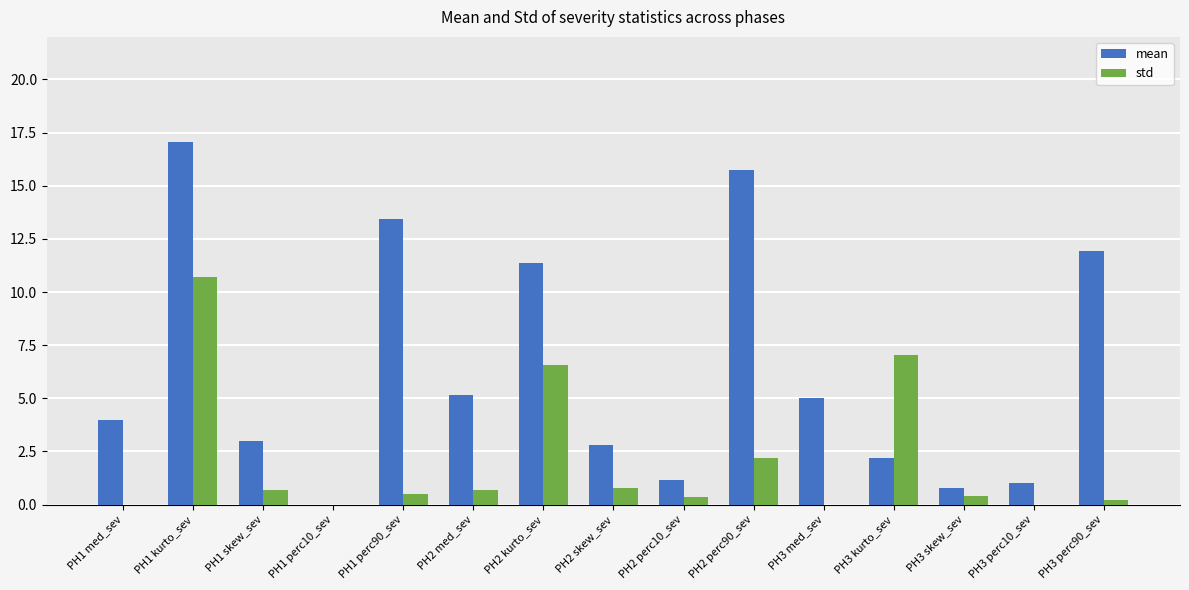

True or false: mean has a value of 8.5 at PH2 med_sev.

False